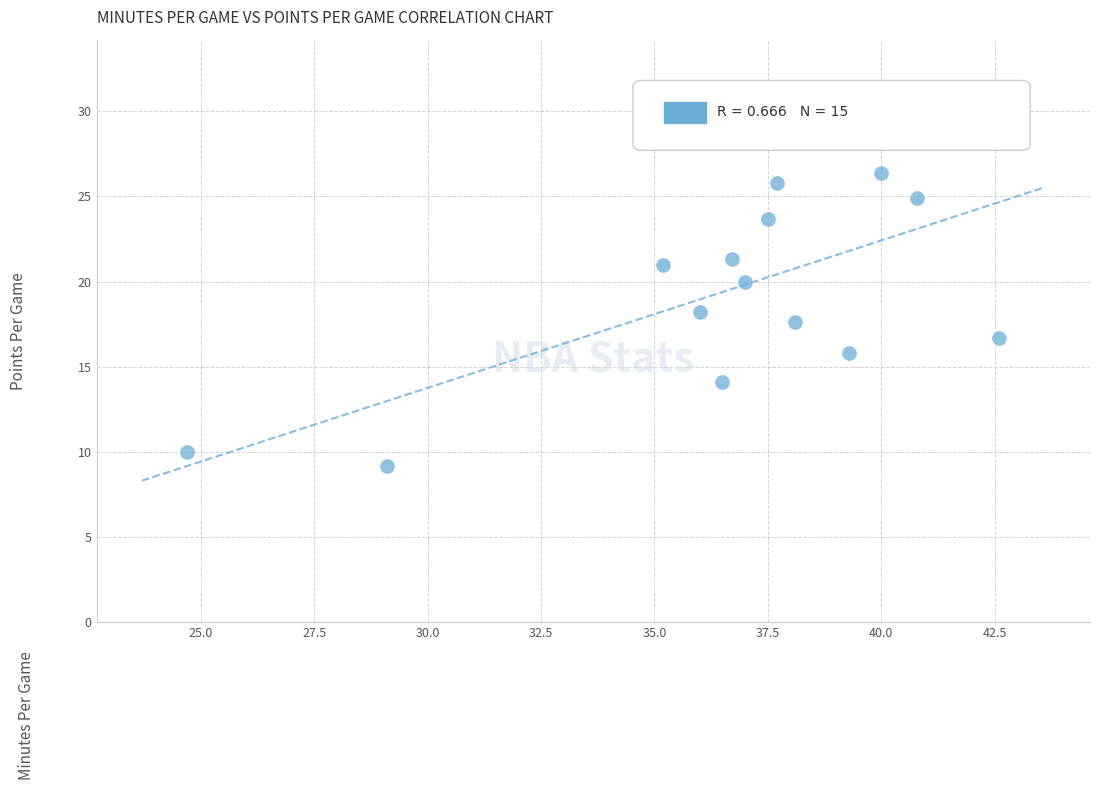

What is the range of X values (max minus min)?

17.9